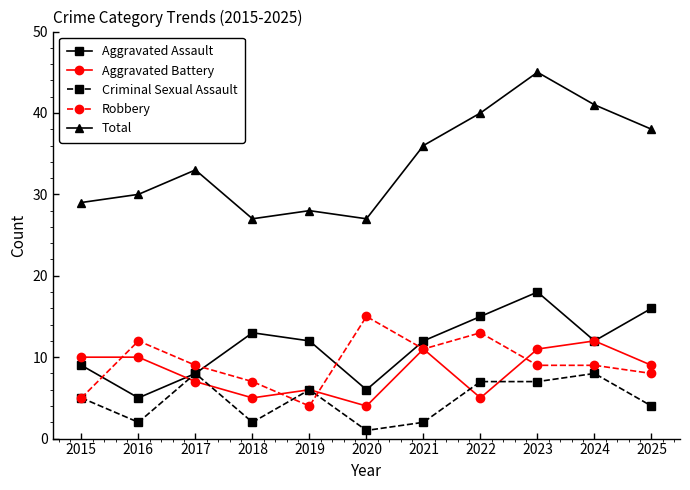

What is the average value of the Aggravated Assault series?

11